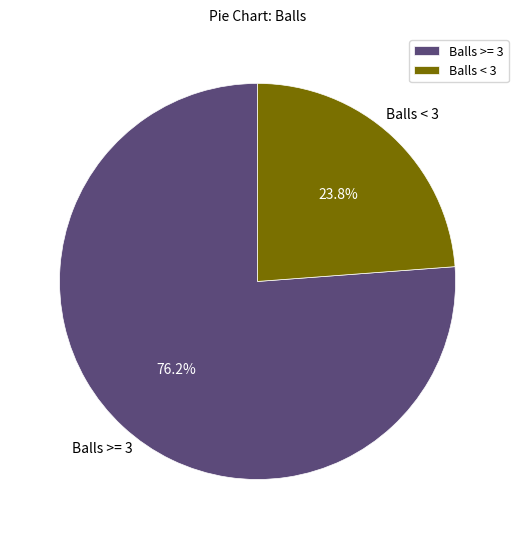

To the nearest percent, what is the difference between the largest and smallest slice percentages?

52%